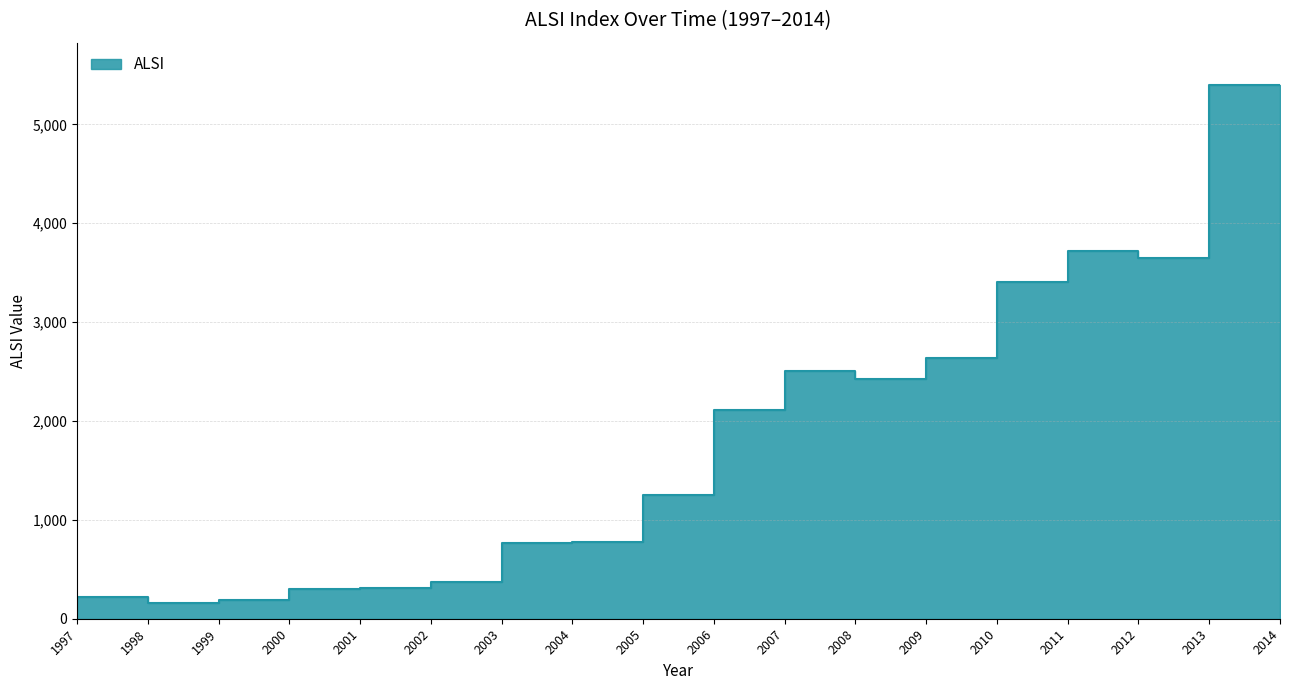

What is the difference between the values at 2002 and 1999?

152.4